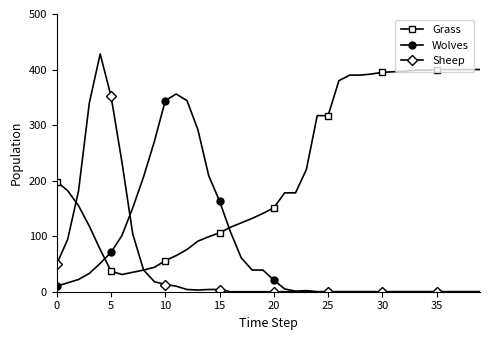

What is the greatest value displayed?

428